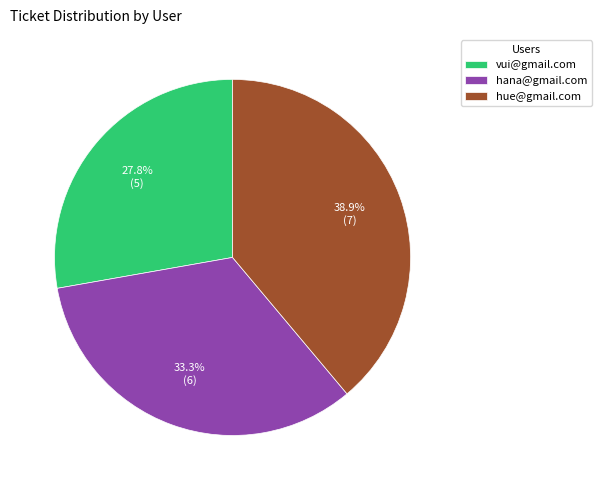

Is vui@gmail.com the majority of the pie?

No